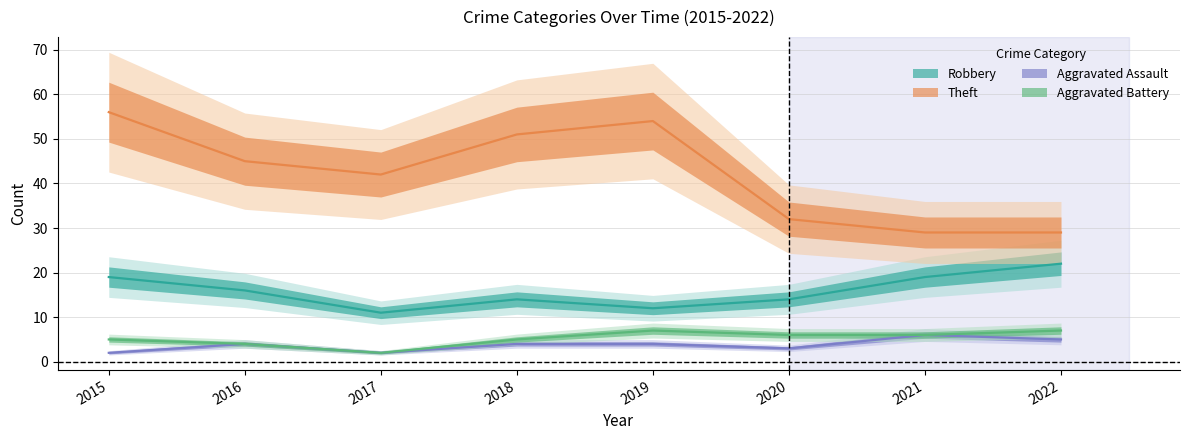

What are all the series names shown in the legend?

Robbery, Theft, Aggravated Assault, Aggravated Battery